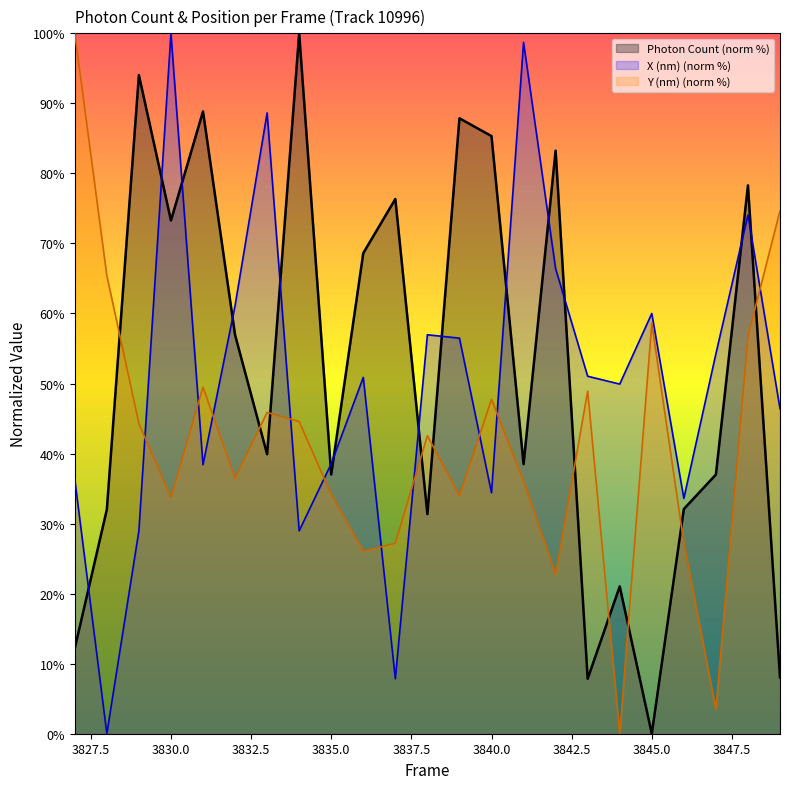

Does the chart display data point markers on the line(s)?

No